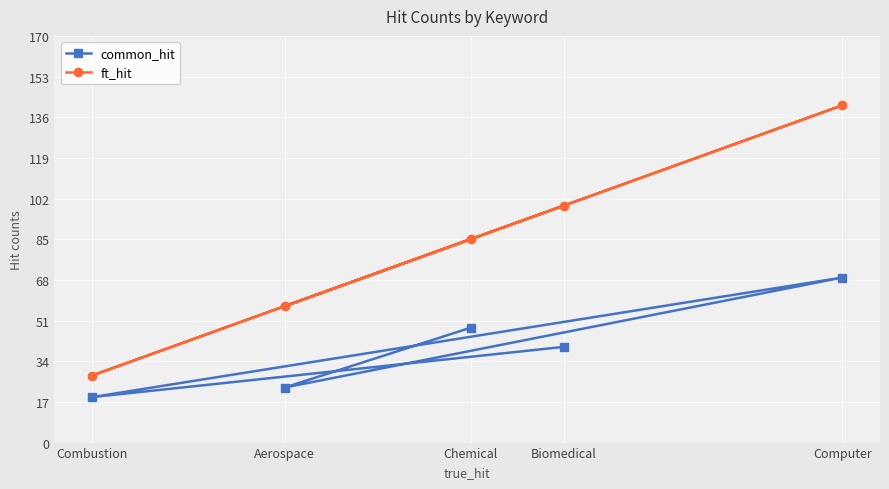

The common_hit series shows 15 at Biomedical. True or false?

False